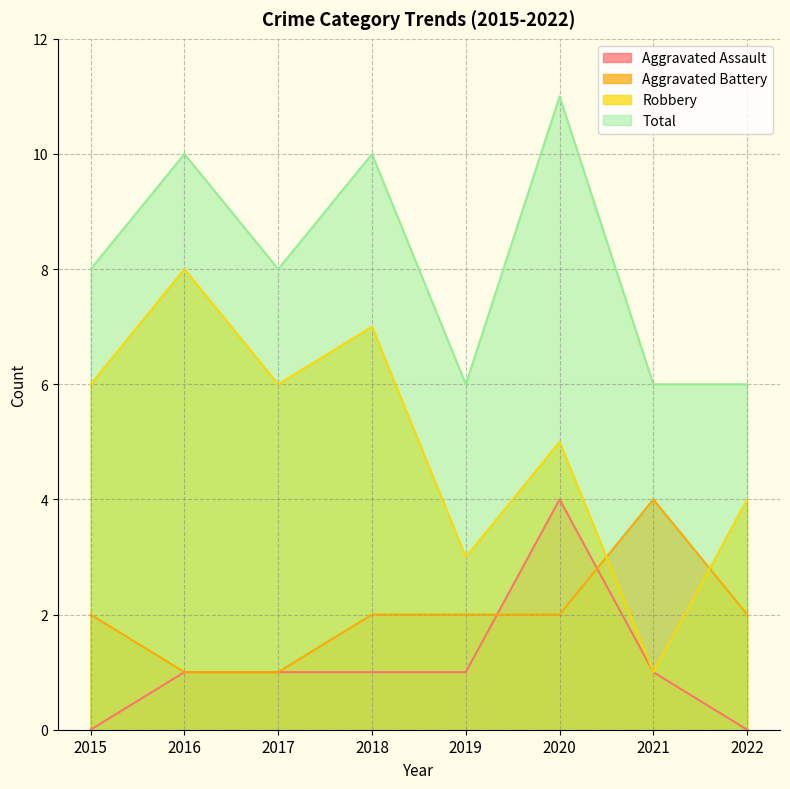

What is the sum of the Aggravated Assault values at 2021 and 2016?

2